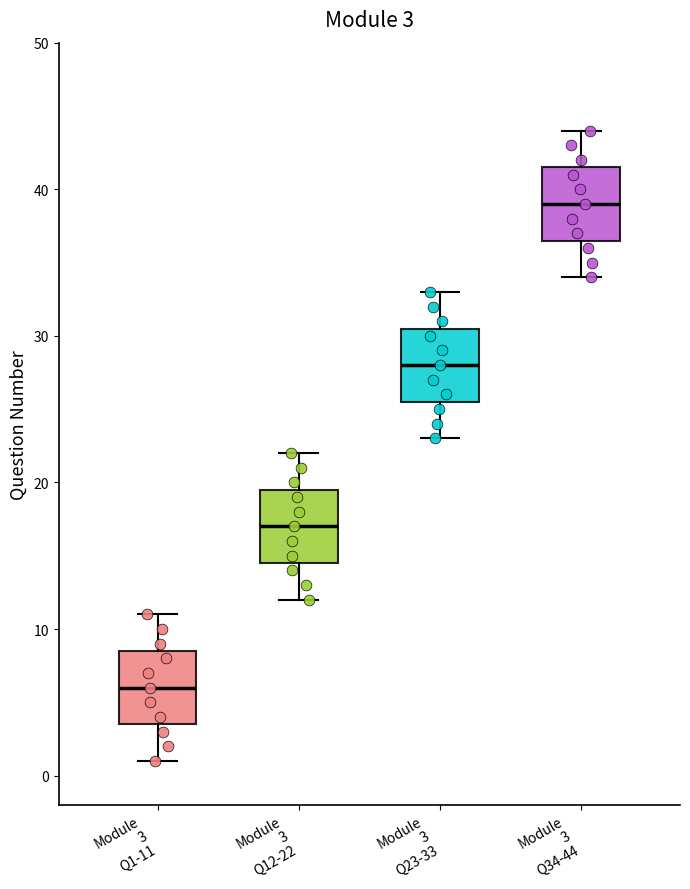

Which box's median line is the lowest?

Module 3 Q1-11